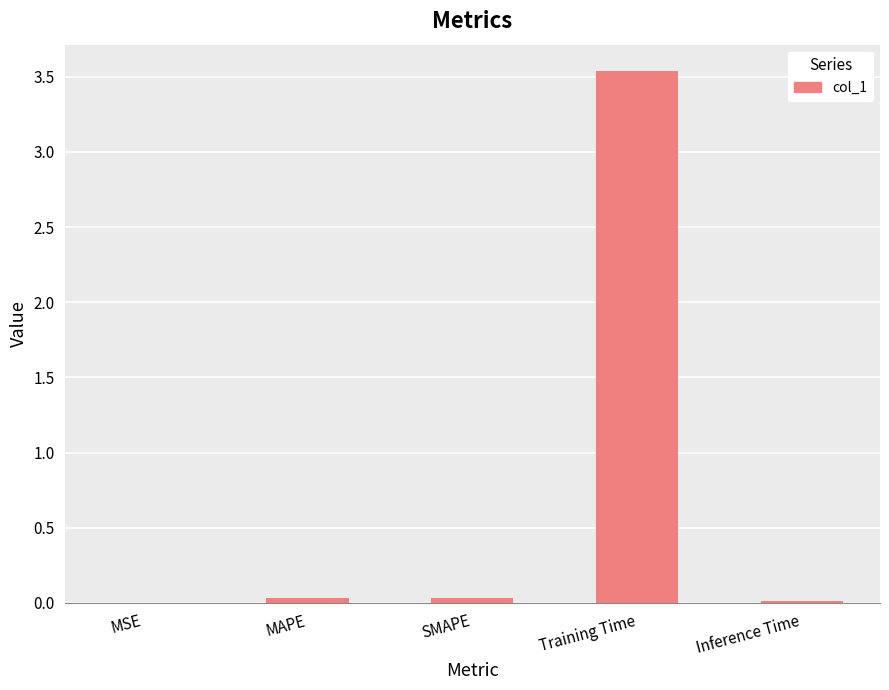

What is the greatest value displayed?

3.5